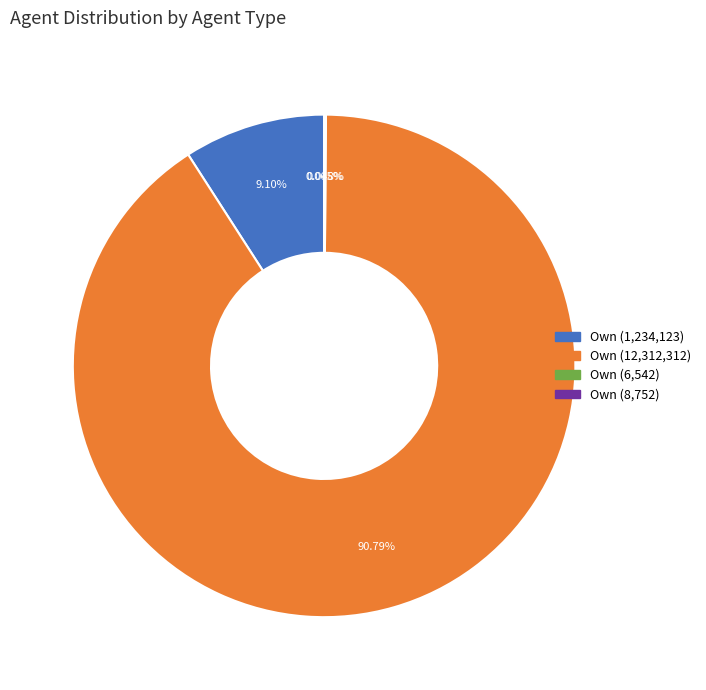

Is Own (12,312,312) the majority of the pie?

Yes